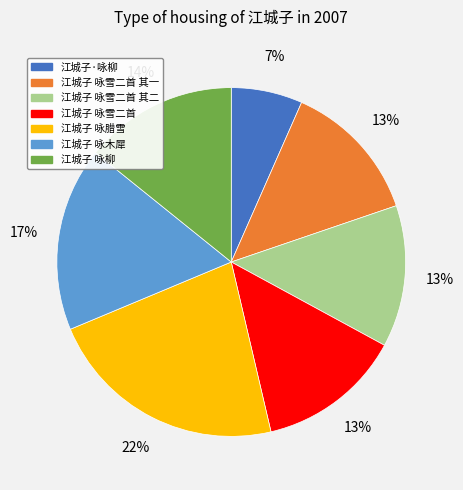

To the nearest percent, what is the combined percentage of 江城子 咏雪二首 其一 and 江城子·咏柳?

20%